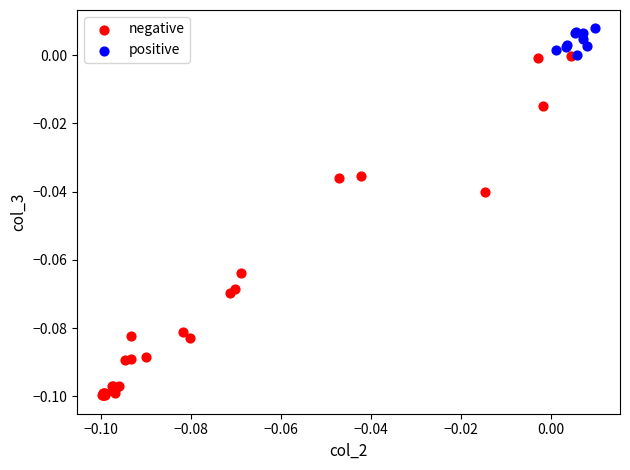

What are all the series names shown in the legend?

negative, positive